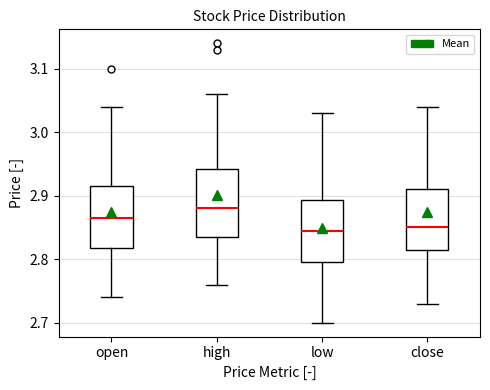

Where does the median line of the box for high sit on the y-axis? The values are not printed on the chart, so give them approximately, as read against the axis.

2.88